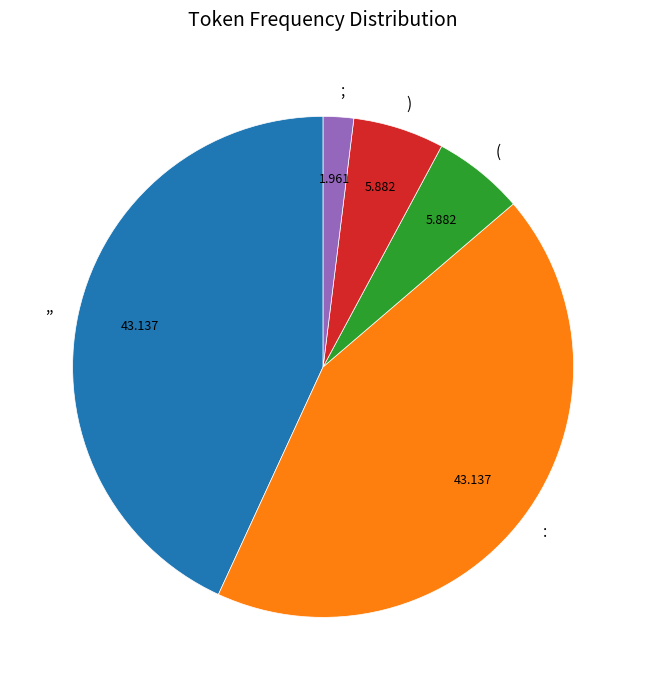

Which slice is the smallest?

;